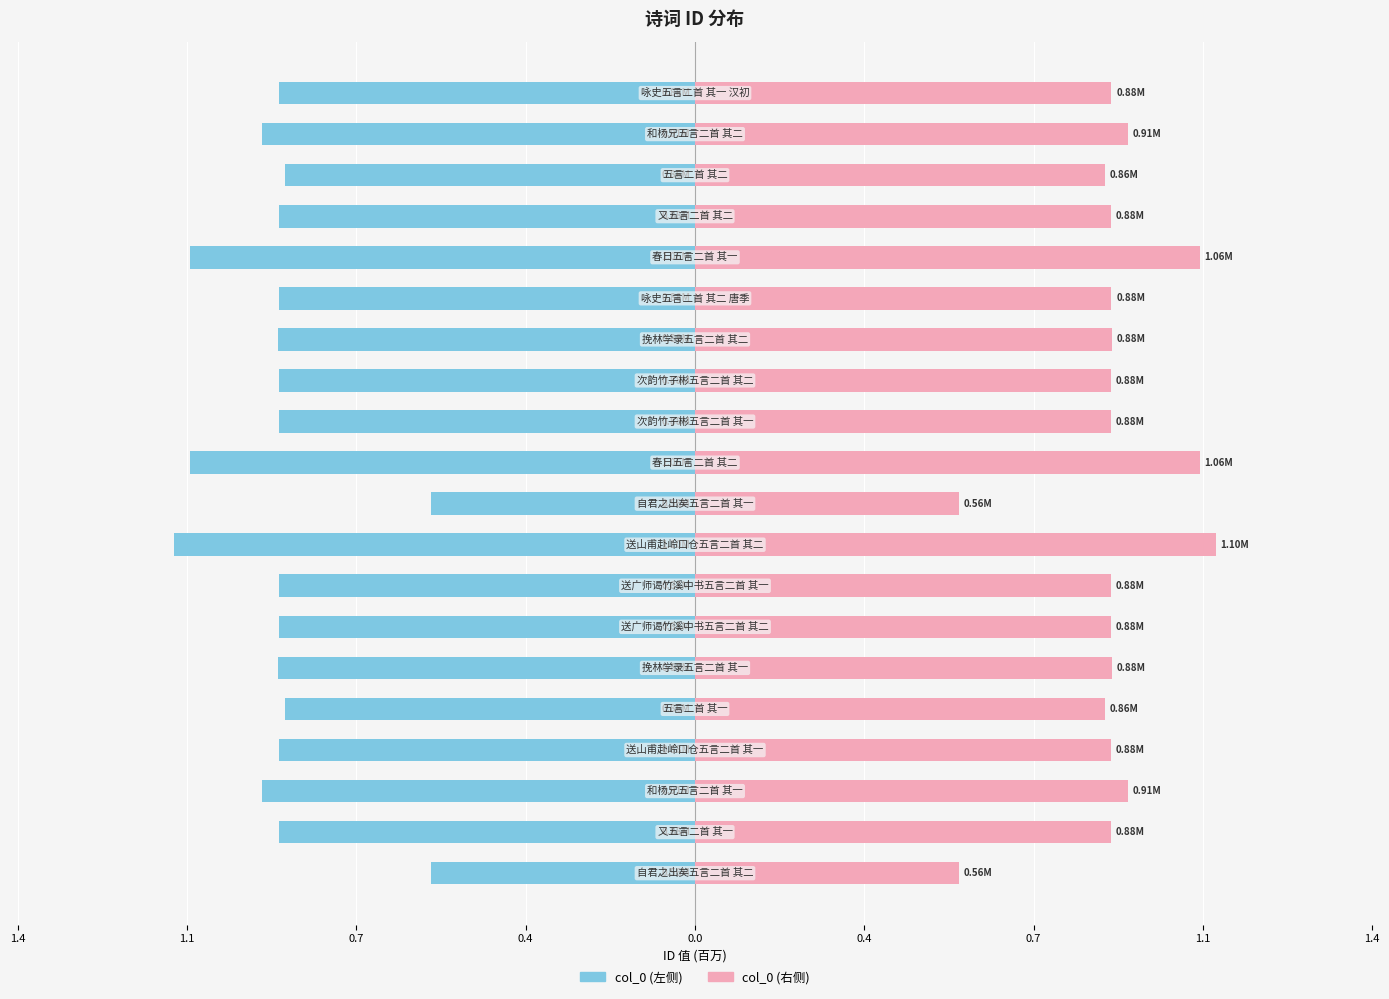

What is the sum of all col_0 (右) values?

17.5